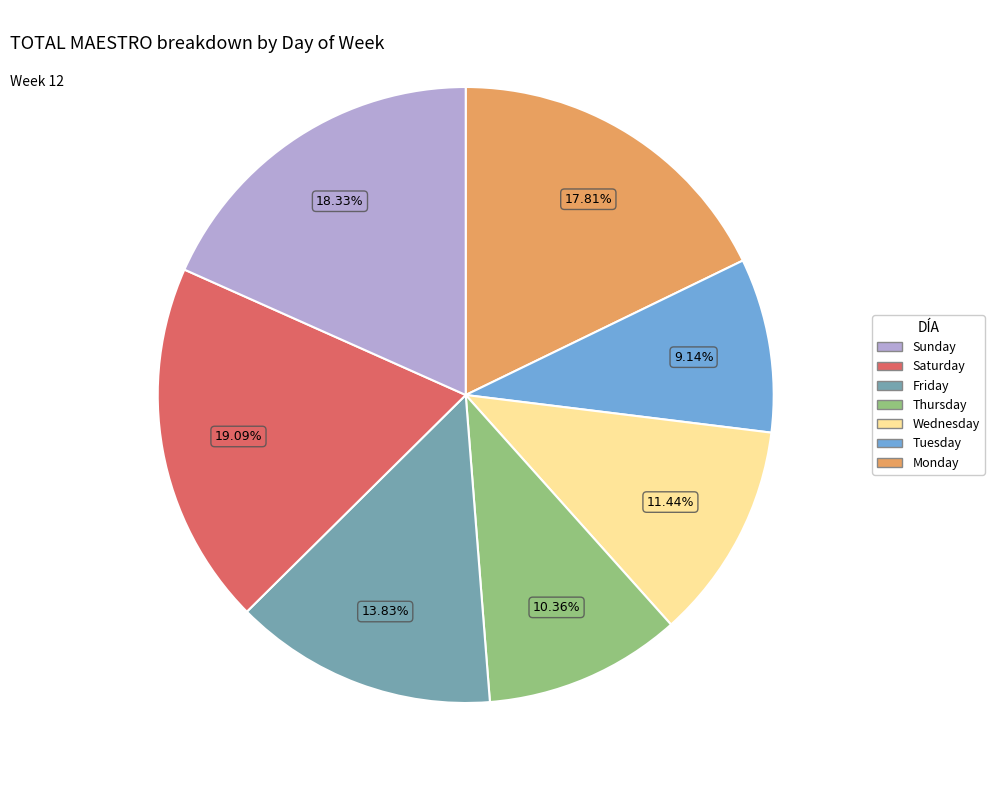

Is there any slice that represents more than half of the pie?

No